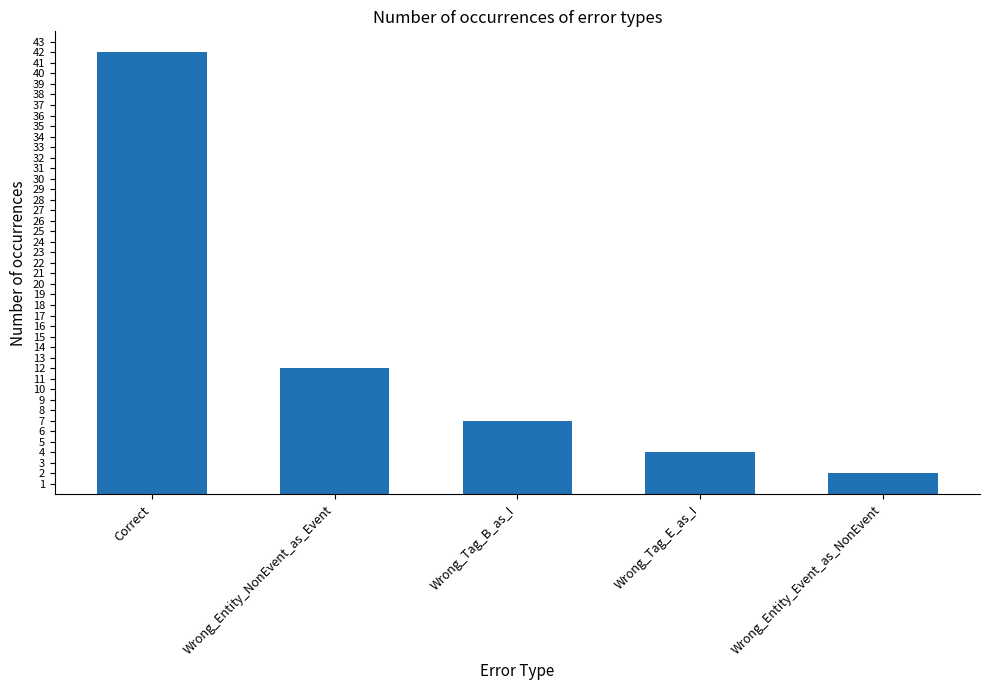

Where does the data first go above 7?

Correct